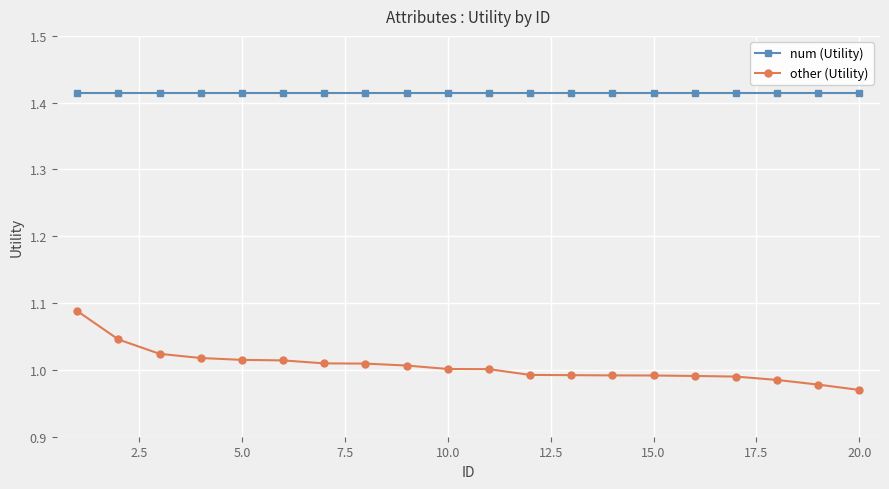

Which series has the largest total across all categories?

num (Utility)